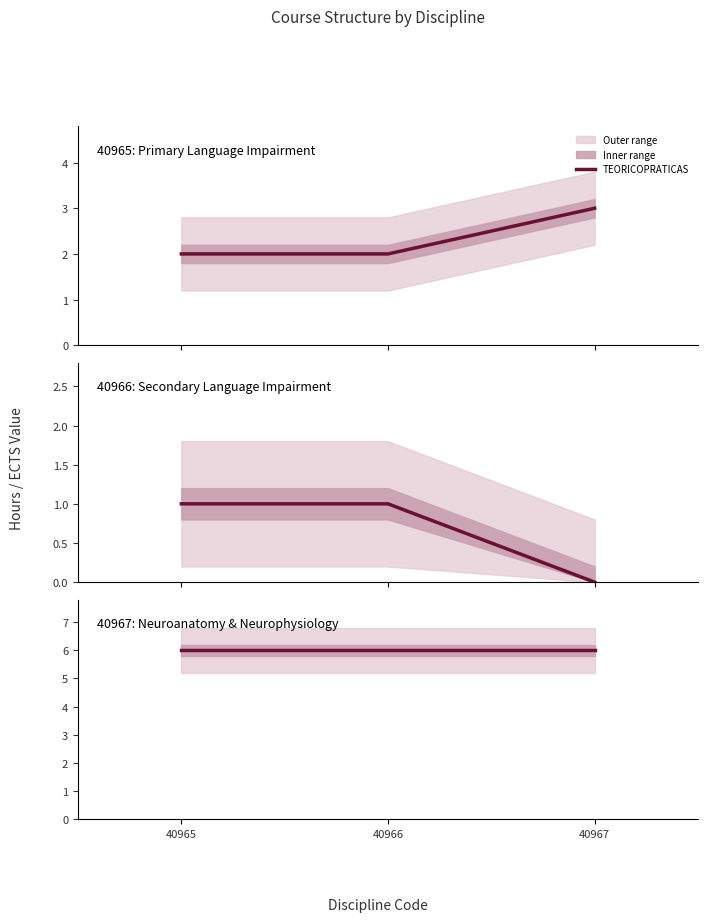

The PRATICAS series shows 0 at 40967. True or false?

True